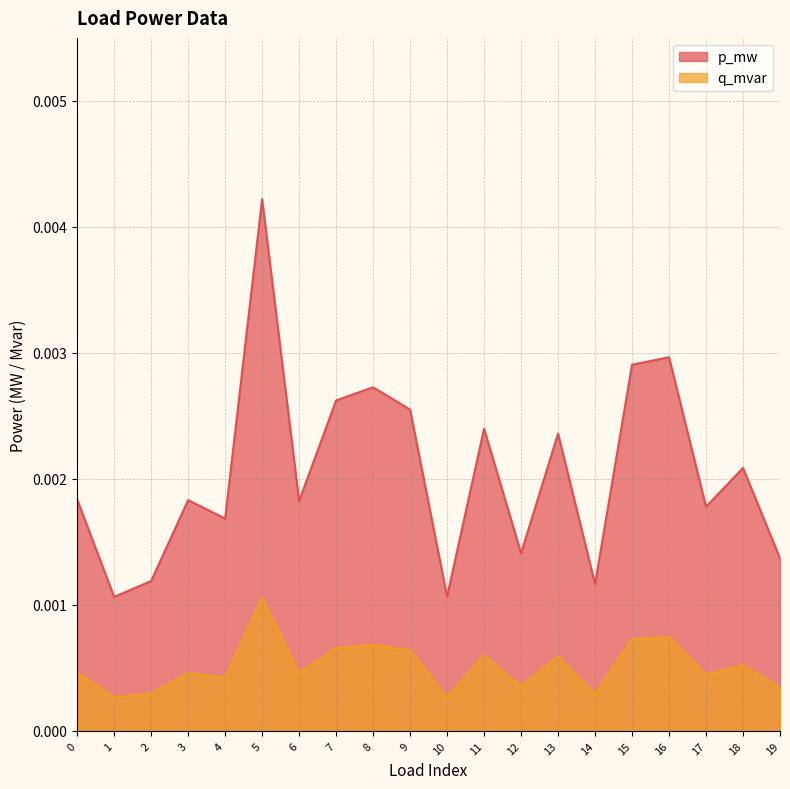

Does the chart display data point markers on the line(s)?

No